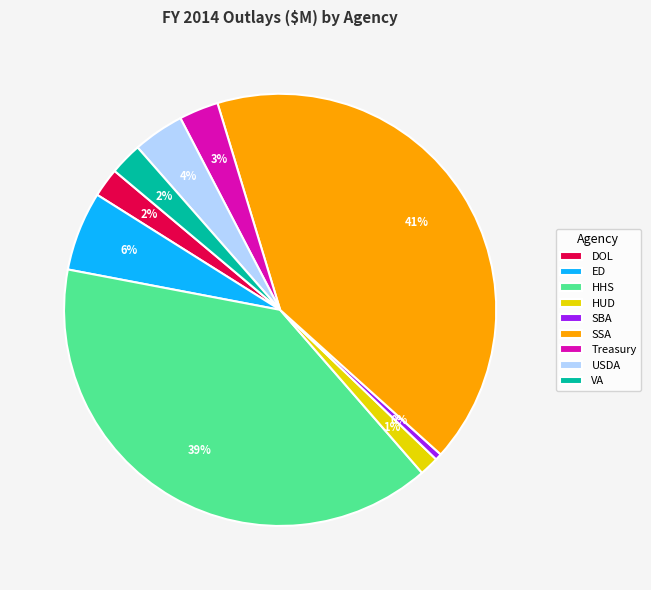

True or false: SBA accounts for 0% of the total.

True